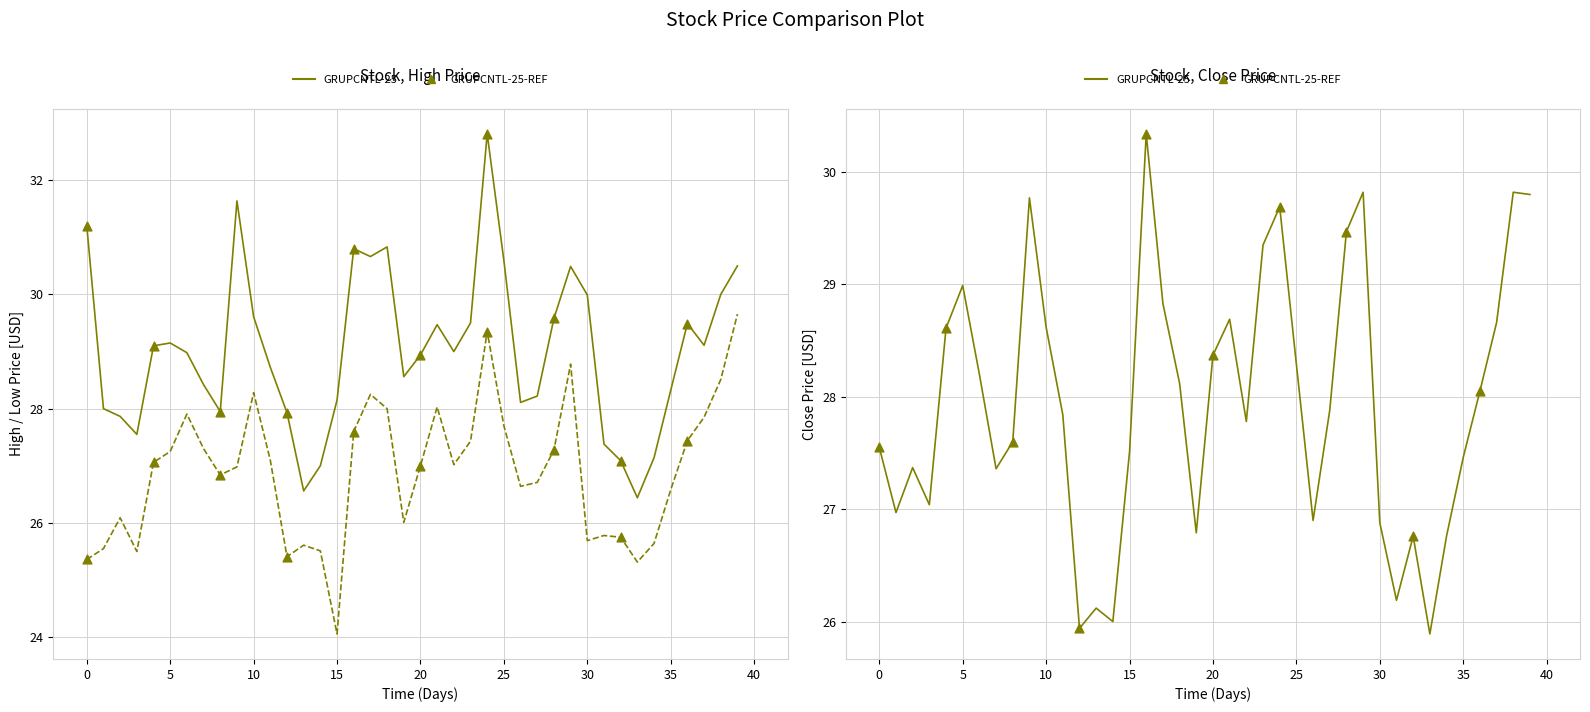

Which series contains the lowest Y value?

Low